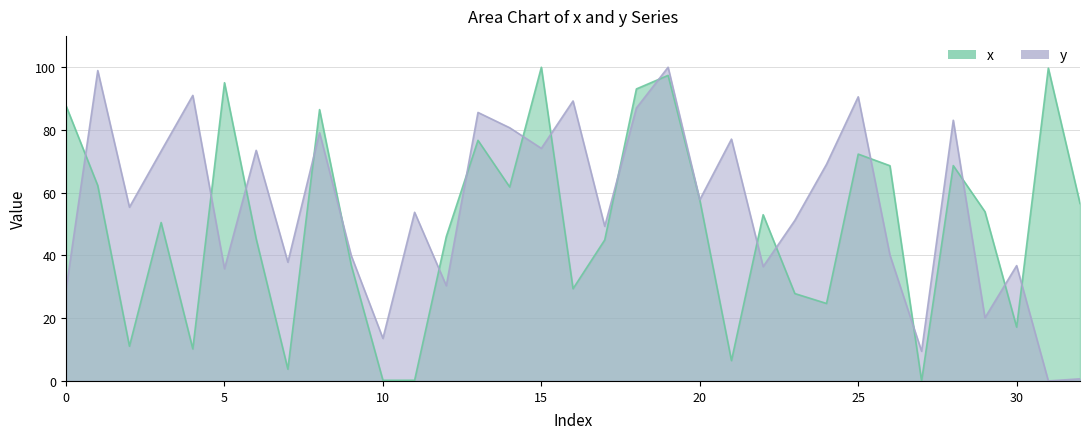

Which series has the largest range (max minus min)?

x